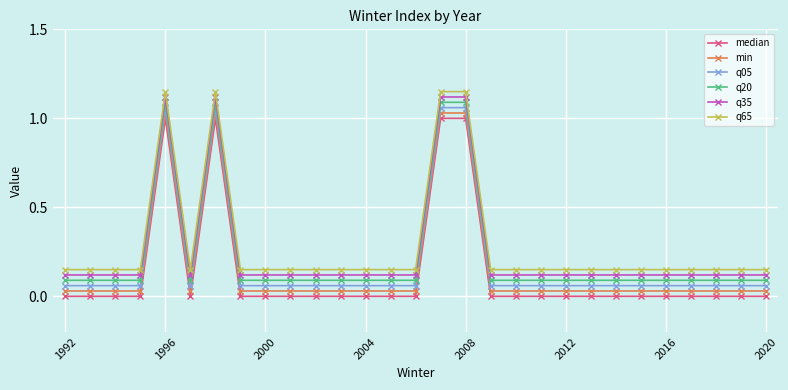

Which series has the largest total across all categories?

q65